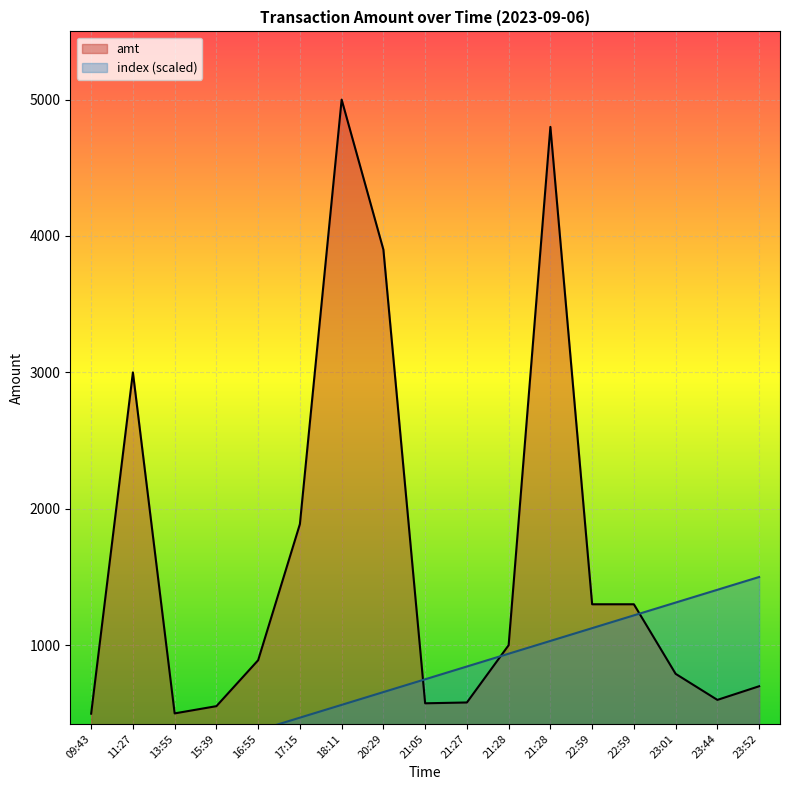

What is the total value across all series at 23:52?

2199.0